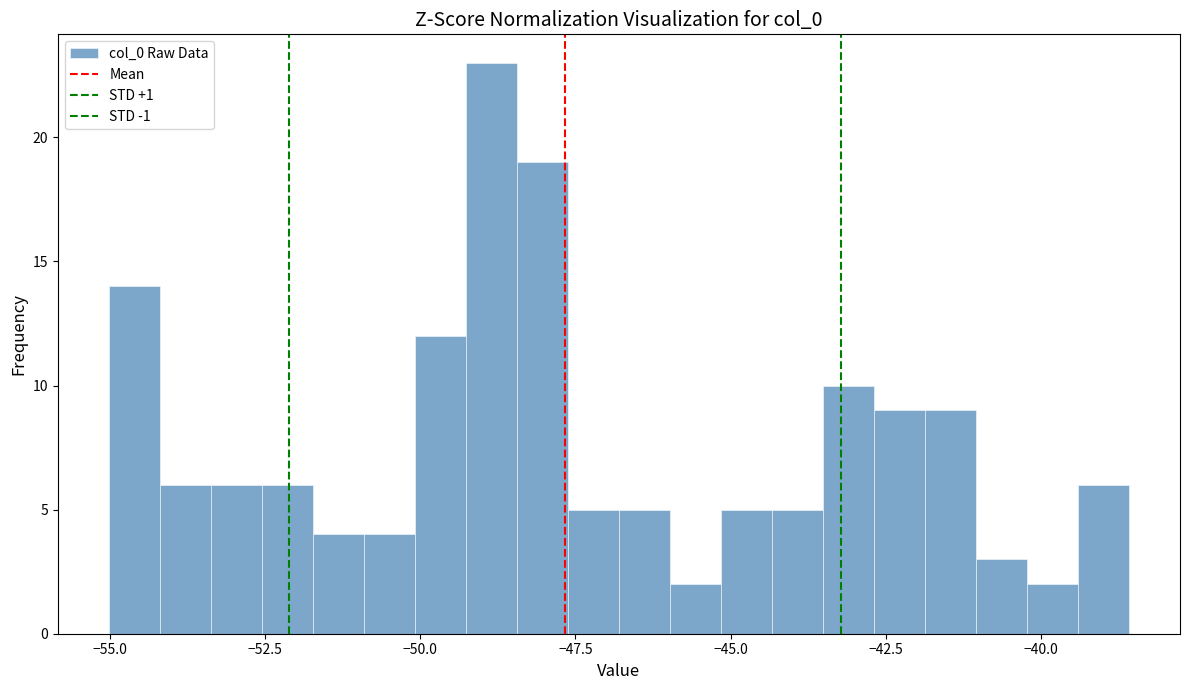

Read against the x-axis, roughly where is the centre of the tallest bar?

-49.0